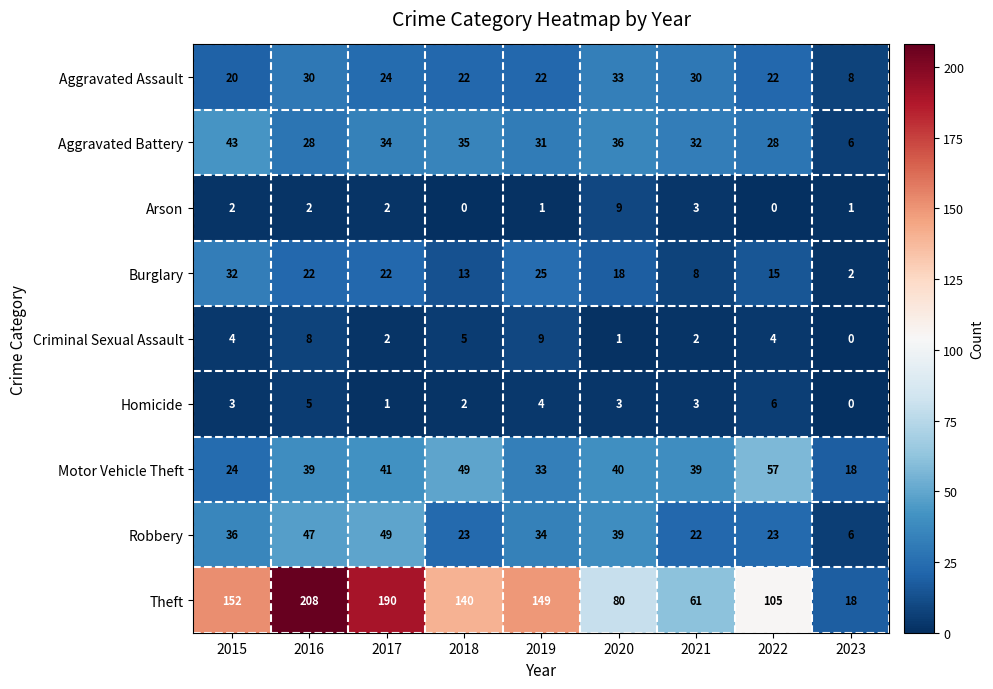

Where is Burglary nearest to the value 17?

2020